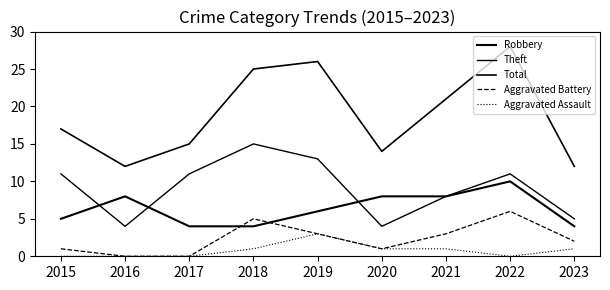

True or false: Theft and Aggravated Battery cross at least once.

False